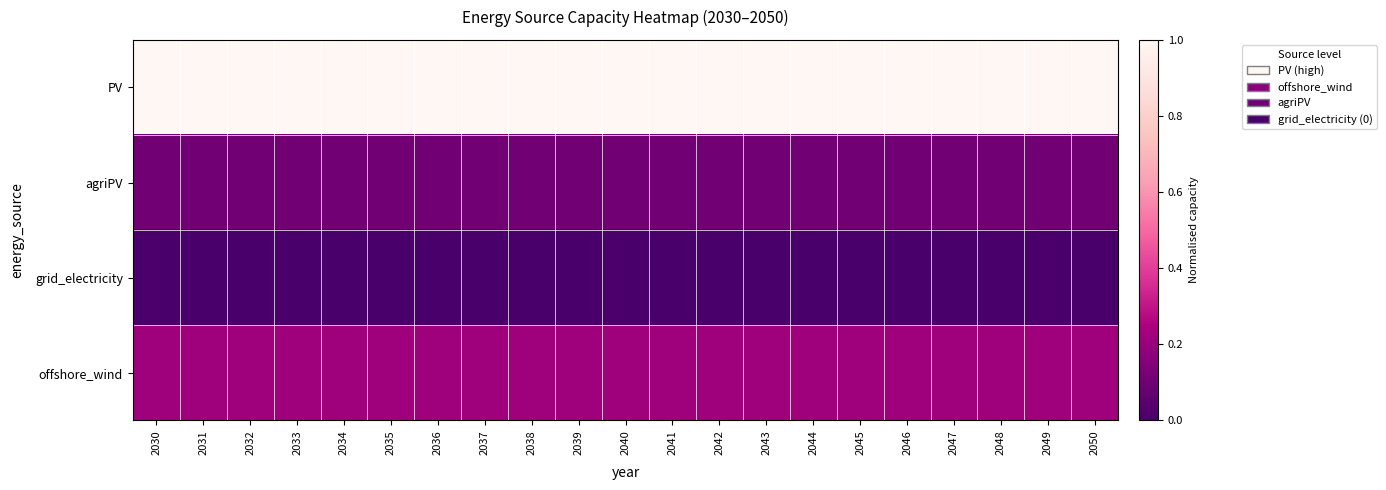

At 2038, list the series in order from smallest to largest.

grid_electricity, agriPV, offshore_wind, PV